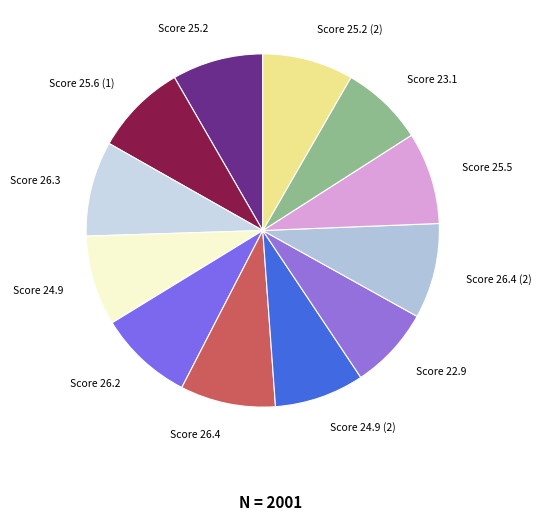

How many slices are in this pie chart?

12